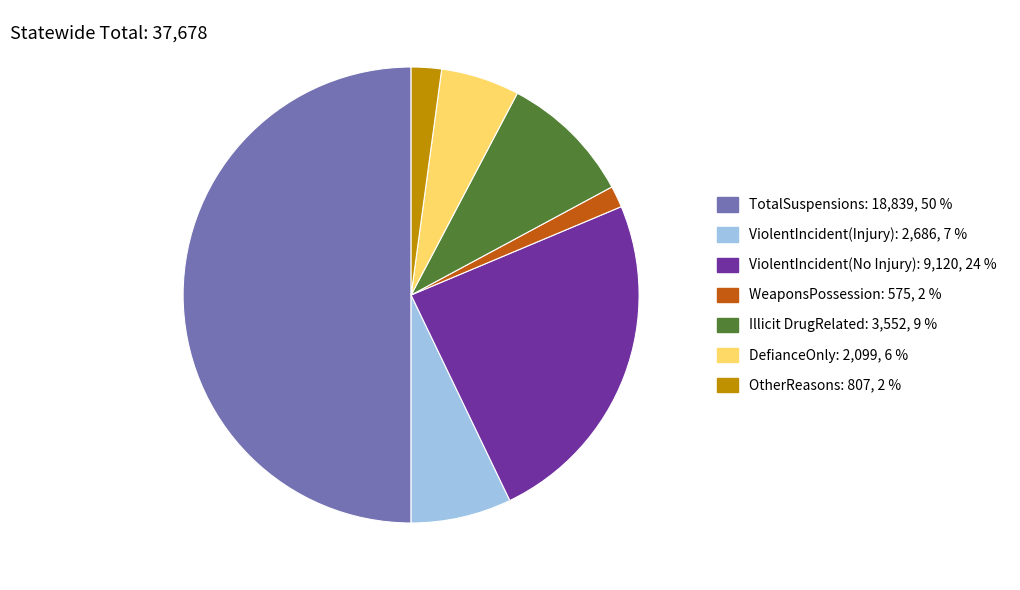

Do ViolentIncident(Injury) and TotalSuspensions together represent more than half of the pie?

Yes